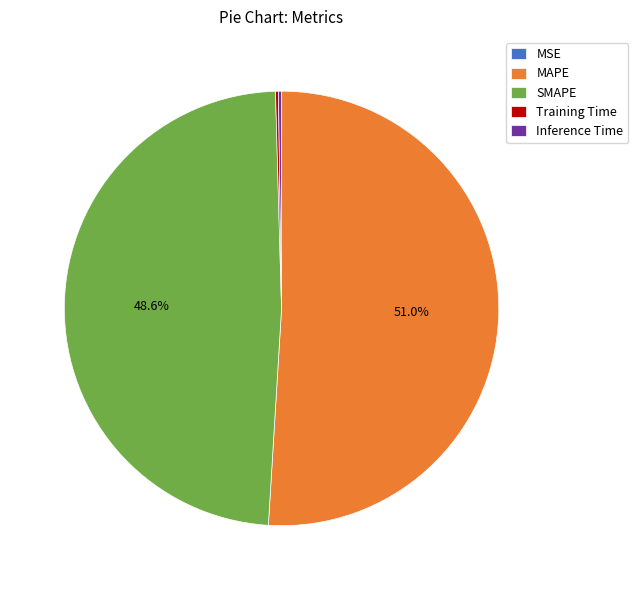

How much of the chart is everything except MAPE?

49.0%